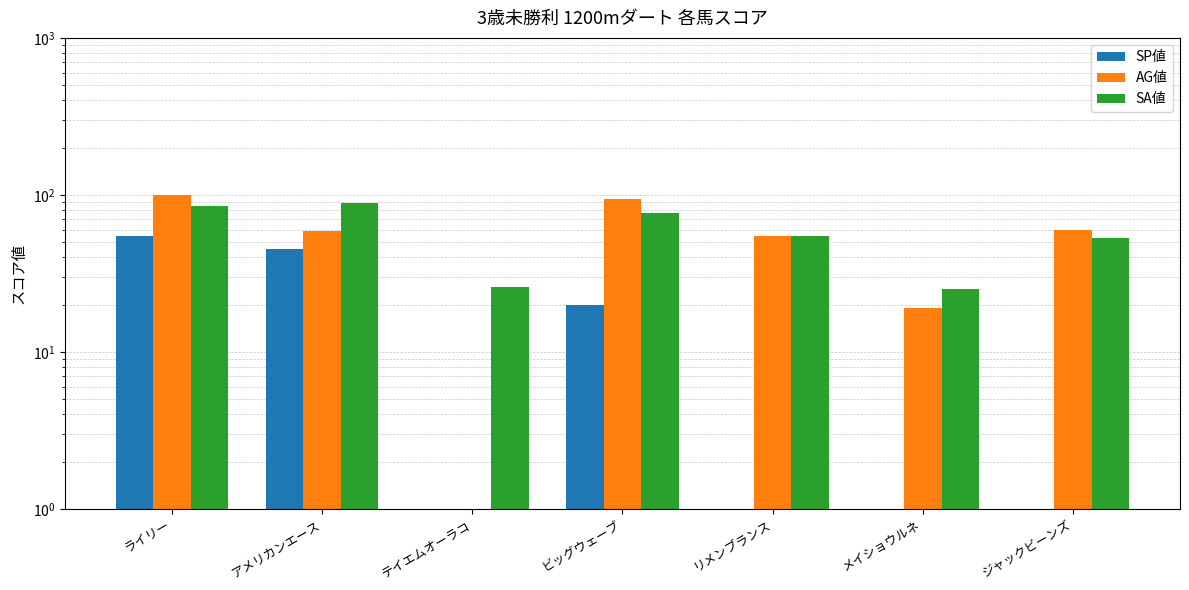

What is the difference between the maximum and second lowest values in the SP値 series?

54